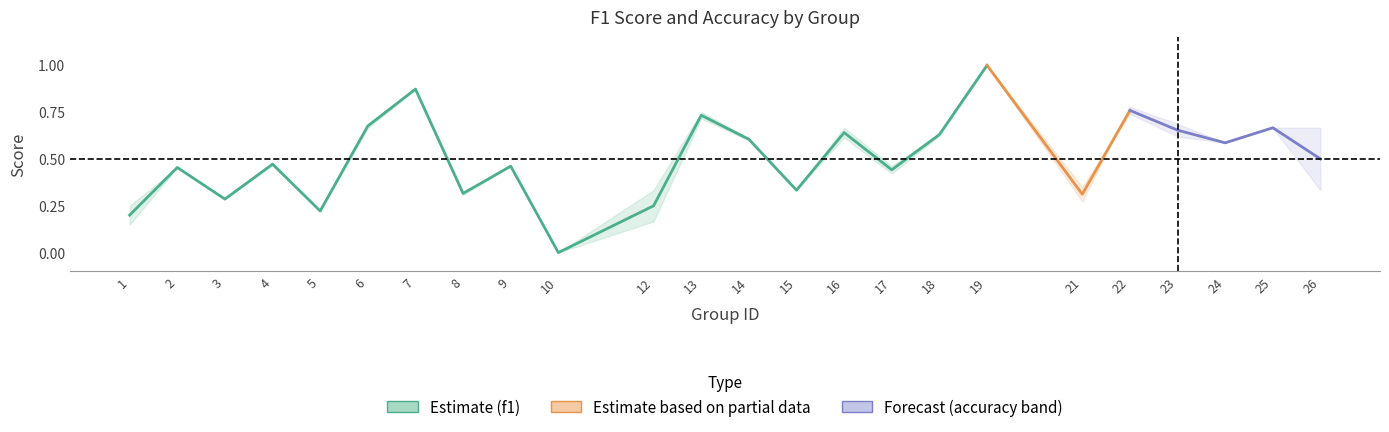

How many accuracy values are between 0 and 1?

24